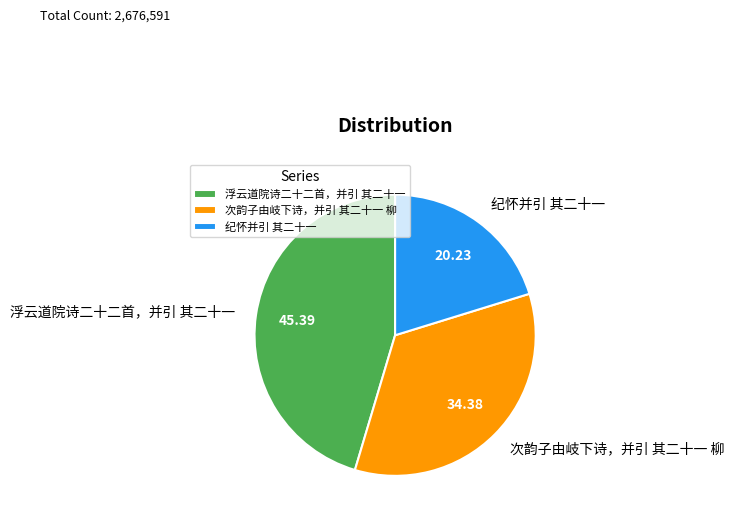

Which has a higher value, 纪怀并引 其二十一 or 浮云道院诗二十二首，并引 其二十一?

浮云道院诗二十二首，并引 其二十一